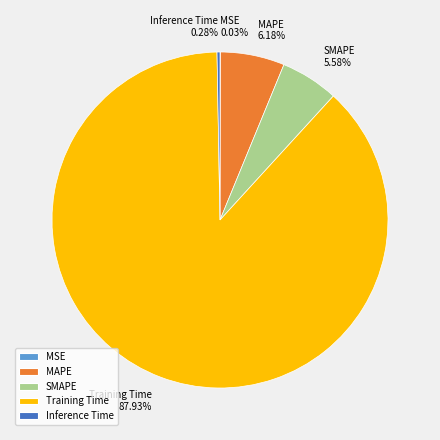

Is MAPE the majority of the pie?

No